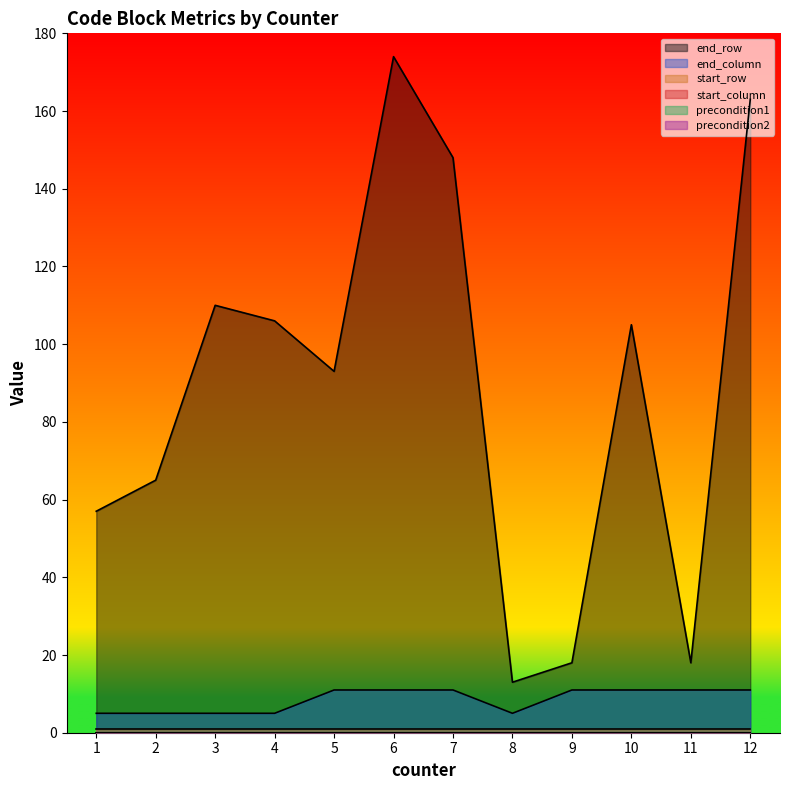

What is the difference between the end_column values at 6 and 3?

6